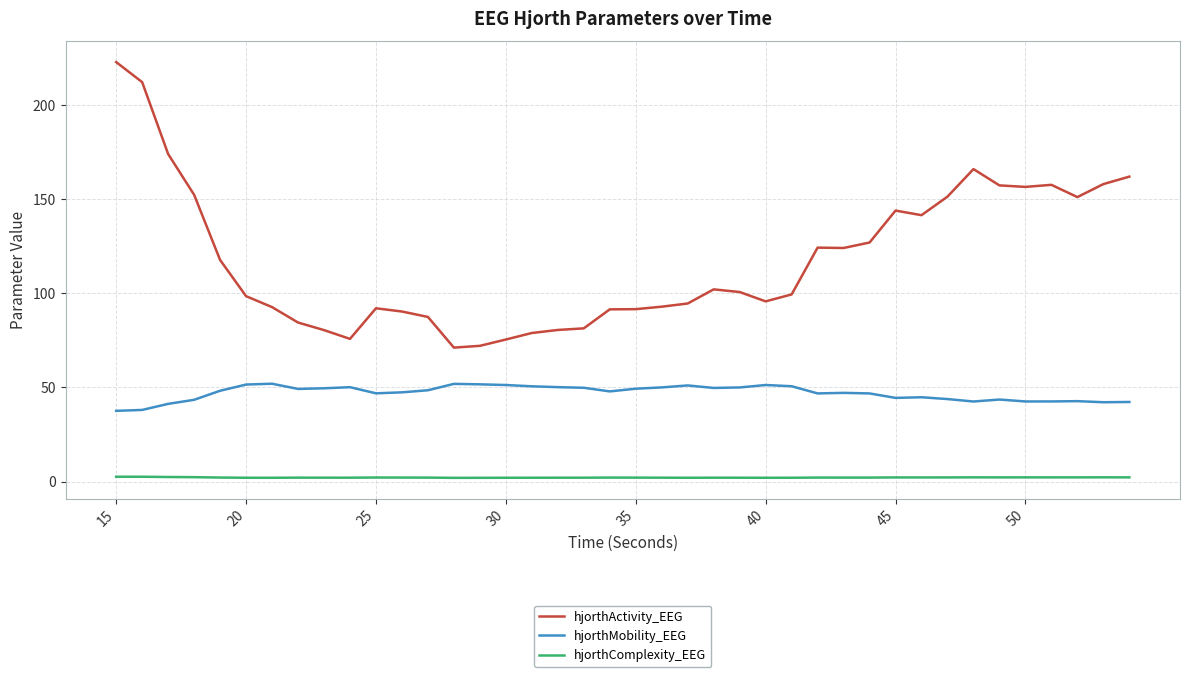

Rank the series by their average value, from highest to lowest.

hjorthActivity_EEG, hjorthMobility_EEG, hjorthComplexity_EEG